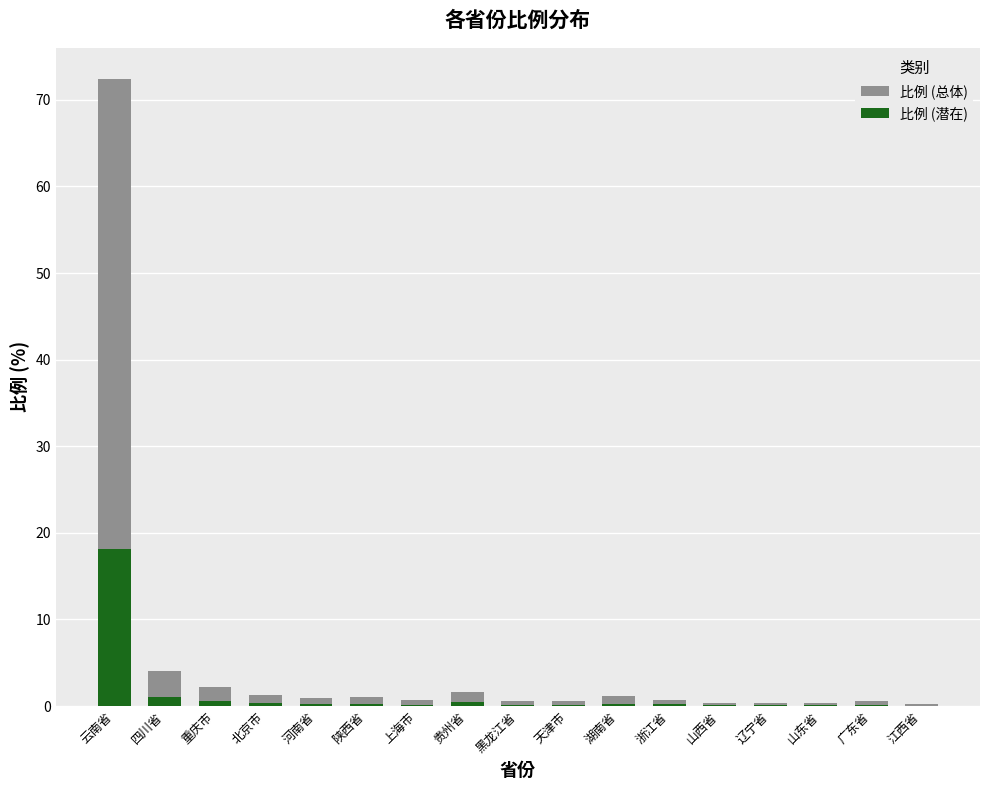

Which category has the lowest value in the 比例 (总体) series?

江西省